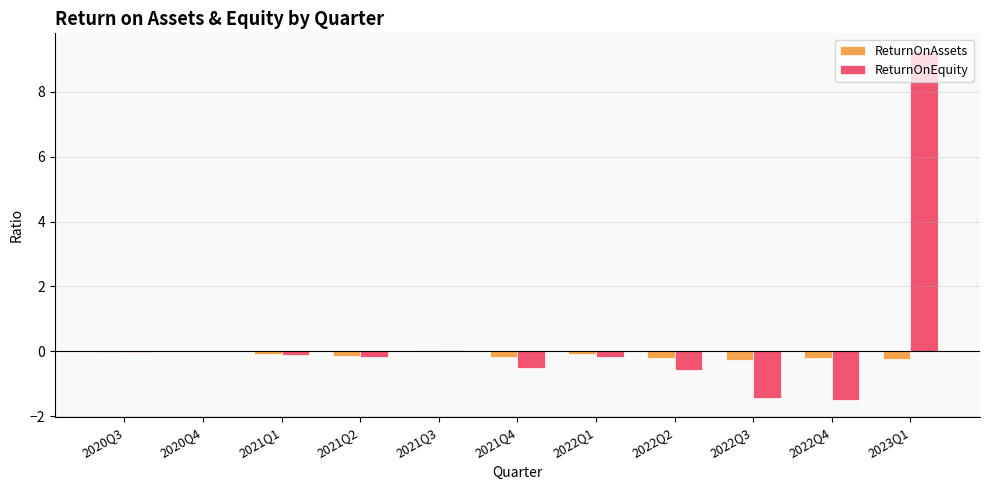

How many categories are shown in the chart?

11